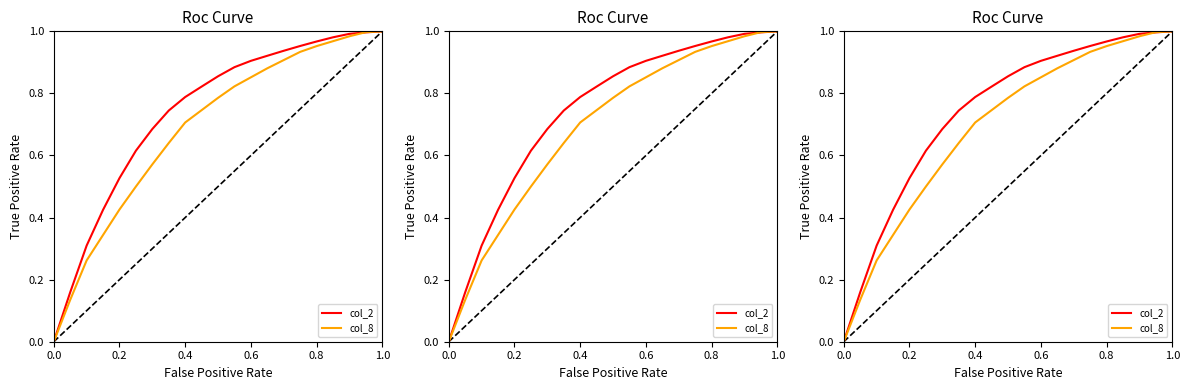

Rank the series by their average value, from lowest to highest.

col_8, col_2